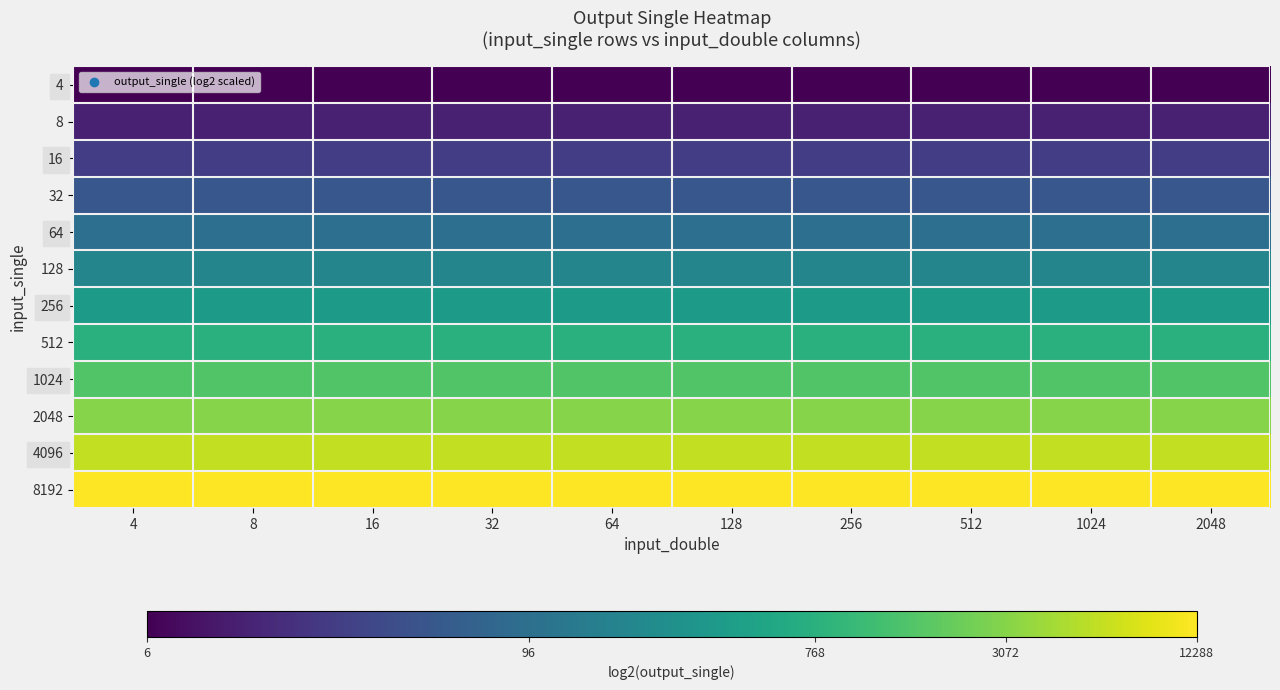

At which category is the sum across all series the highest?

4